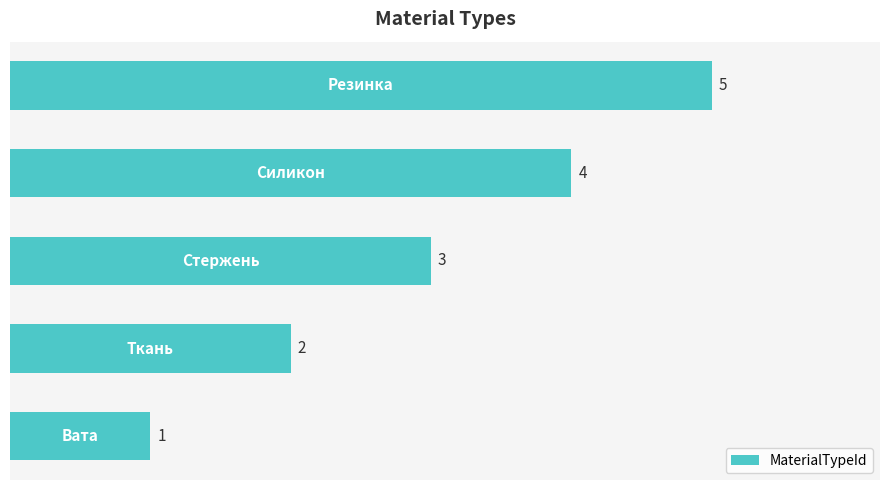

How many values are between 2 and 4?

3